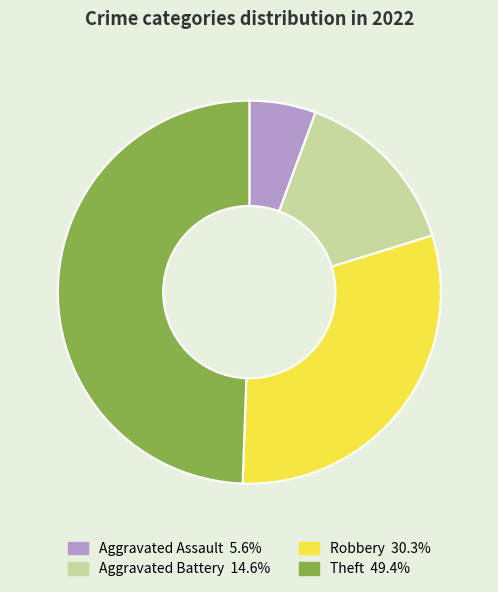

Approximately how many times larger is the value at Robbery compared to Theft?

0.6